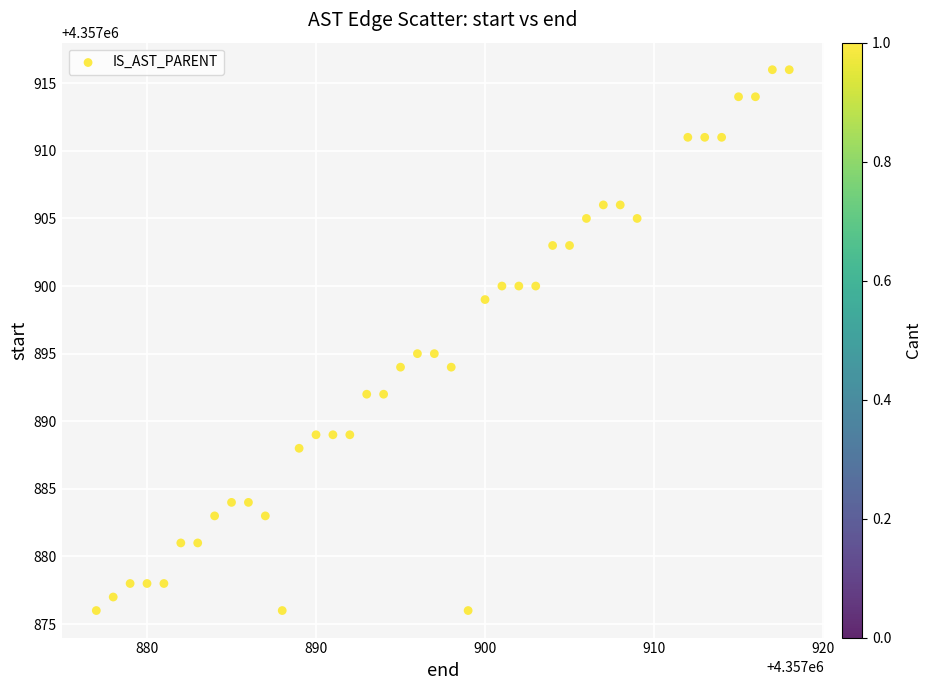

What is the range of Y values (max minus min)?

40